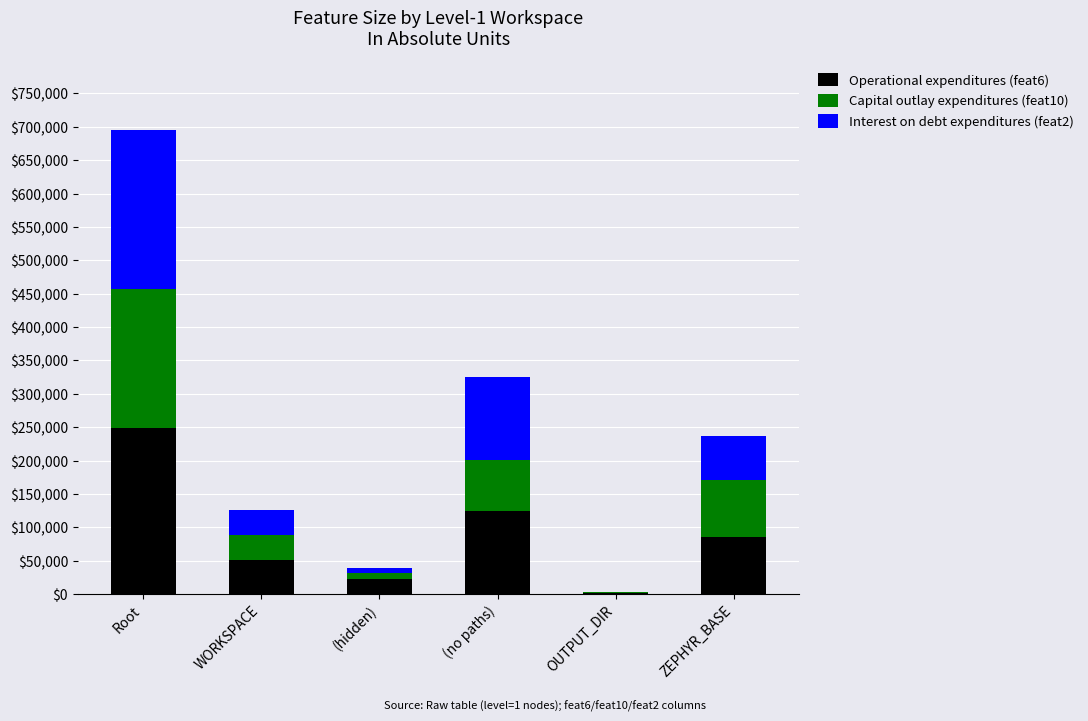

At which category is the sum across all series the highest?

Root